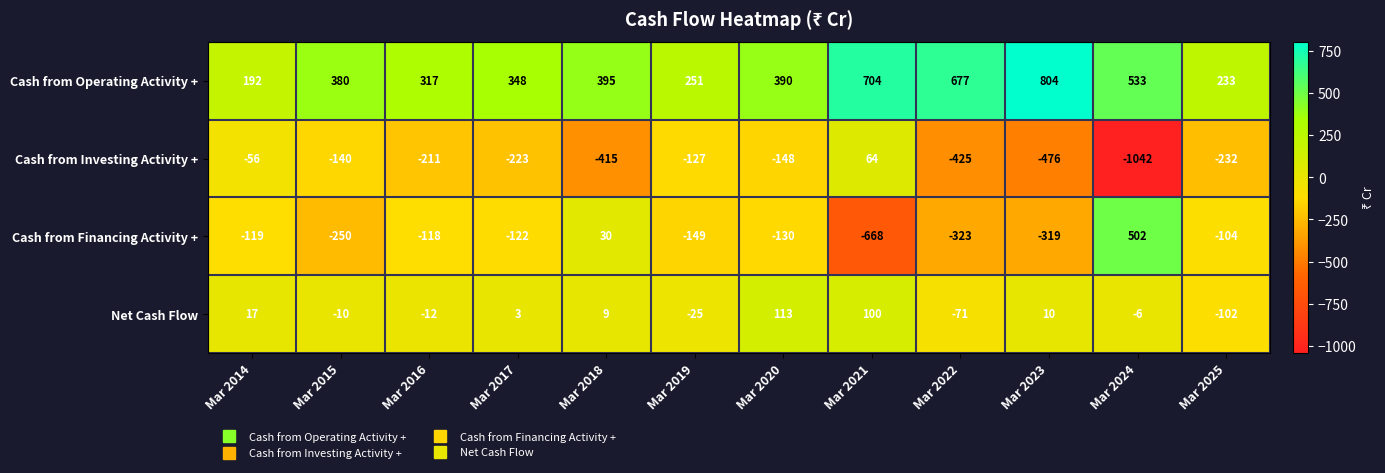

True or false: Cash from Investing Activity + has a value of 102 at Mar 2021.

False